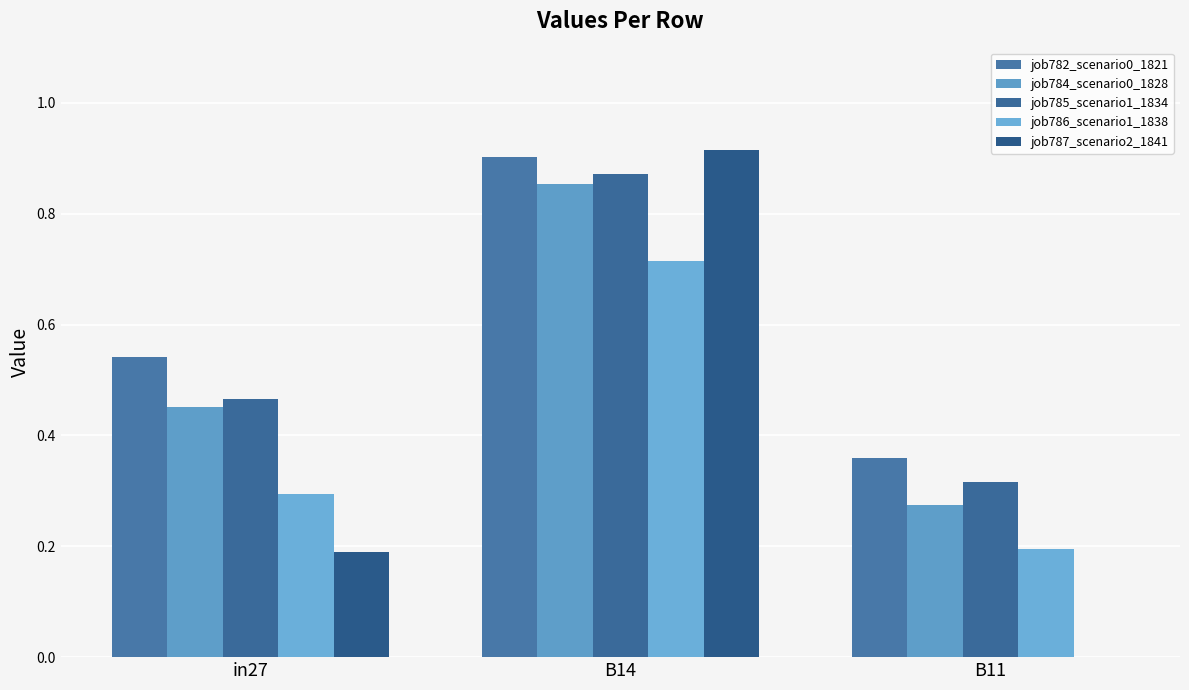

Are the bars horizontal?

No